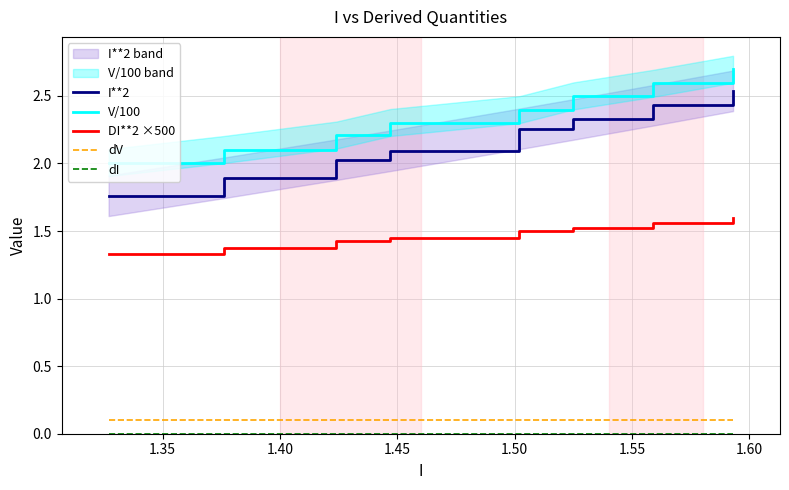

True or false: I**2 and V/100 cross at least once.

False